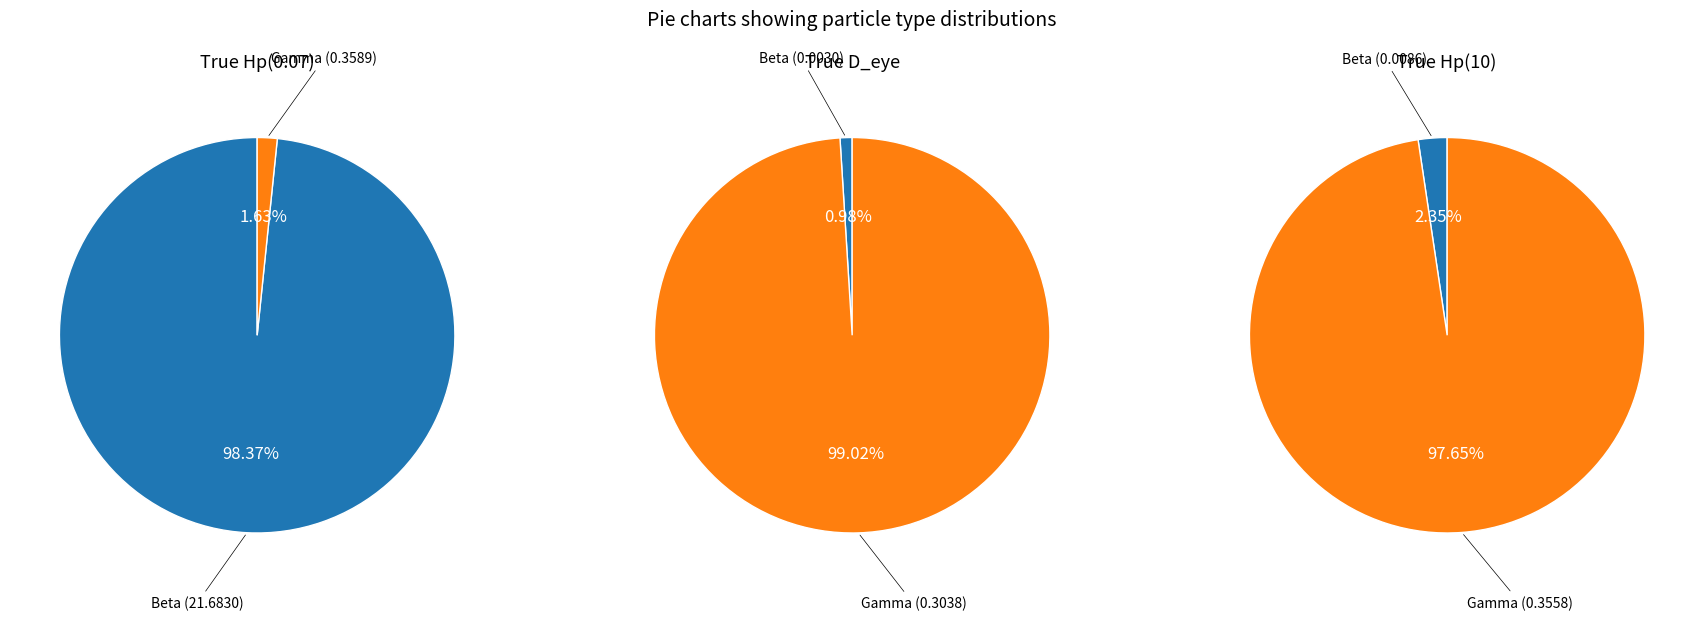

Which slice is the largest?

Beta